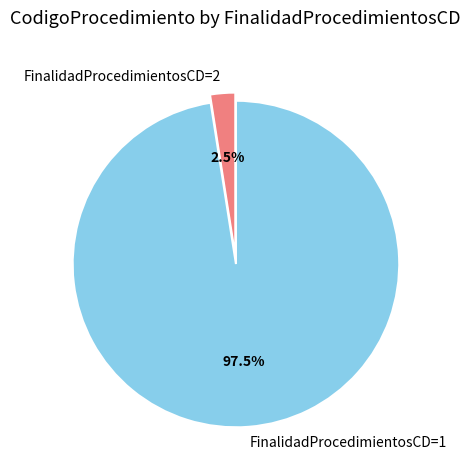

Rank the categories by value from highest to lowest.

FinalidadProcedimientosCD=1, FinalidadProcedimientosCD=2